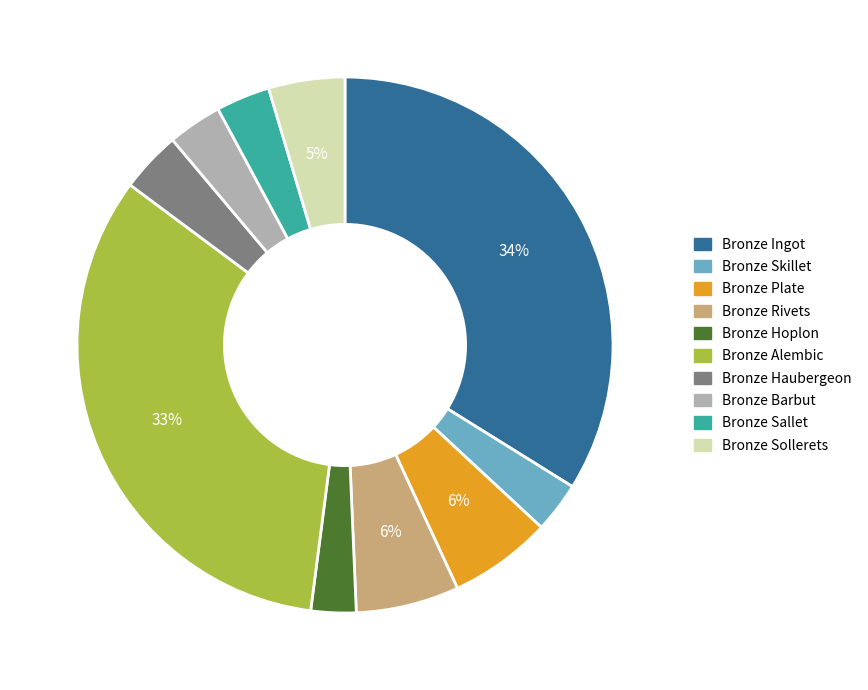

To the nearest percent, what is the average slice percentage?

10%